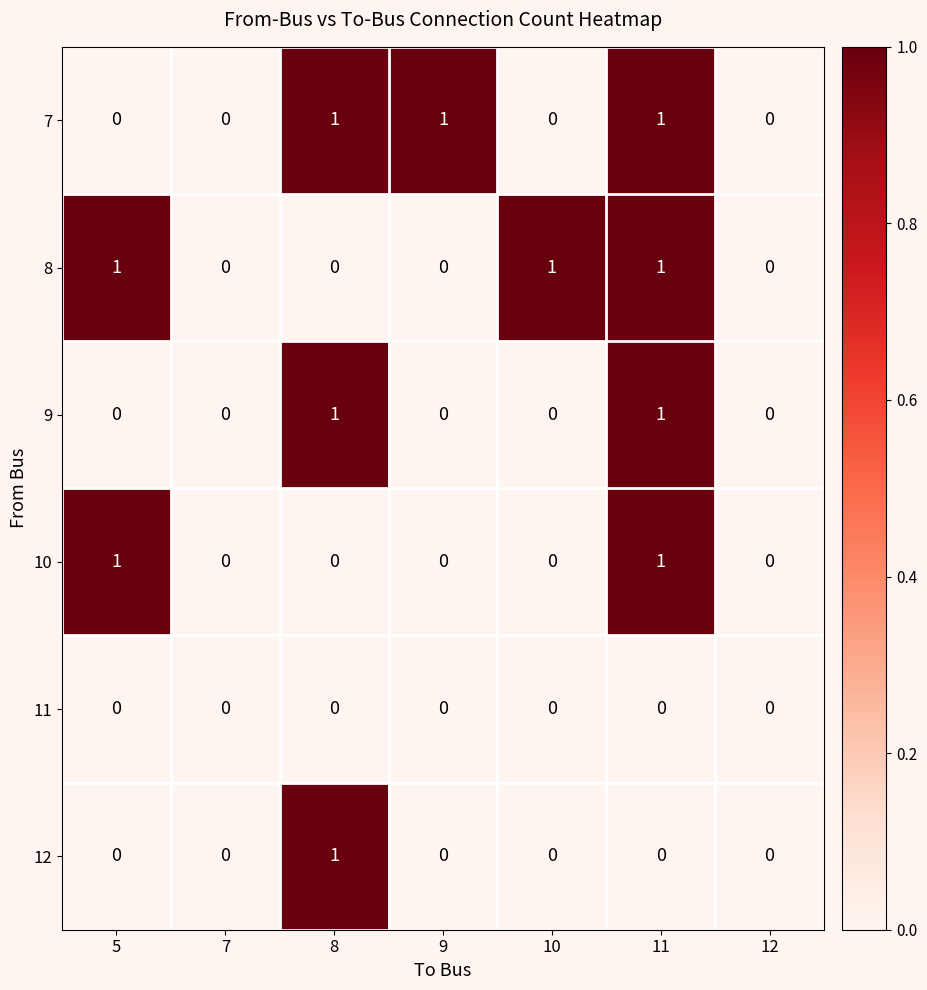

The 10 series shows 0 at 8. True or false?

True